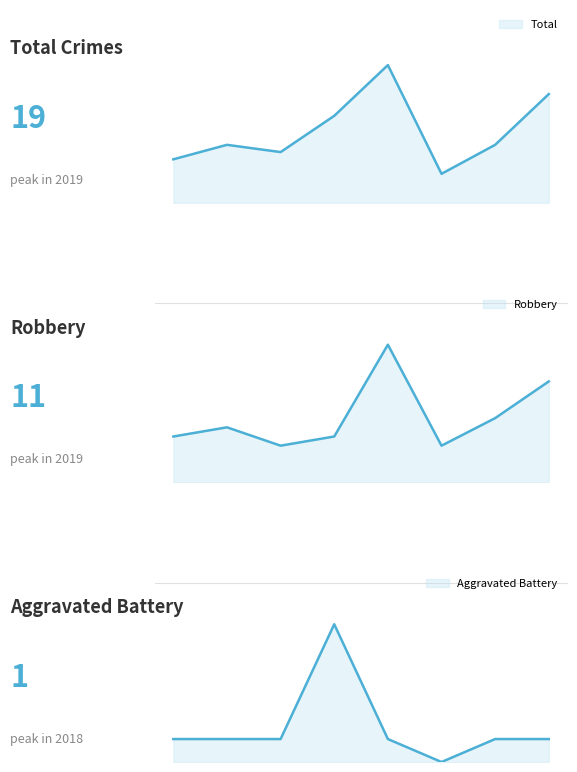

How many interior local valleys does the Aggravated Battery series have?

1